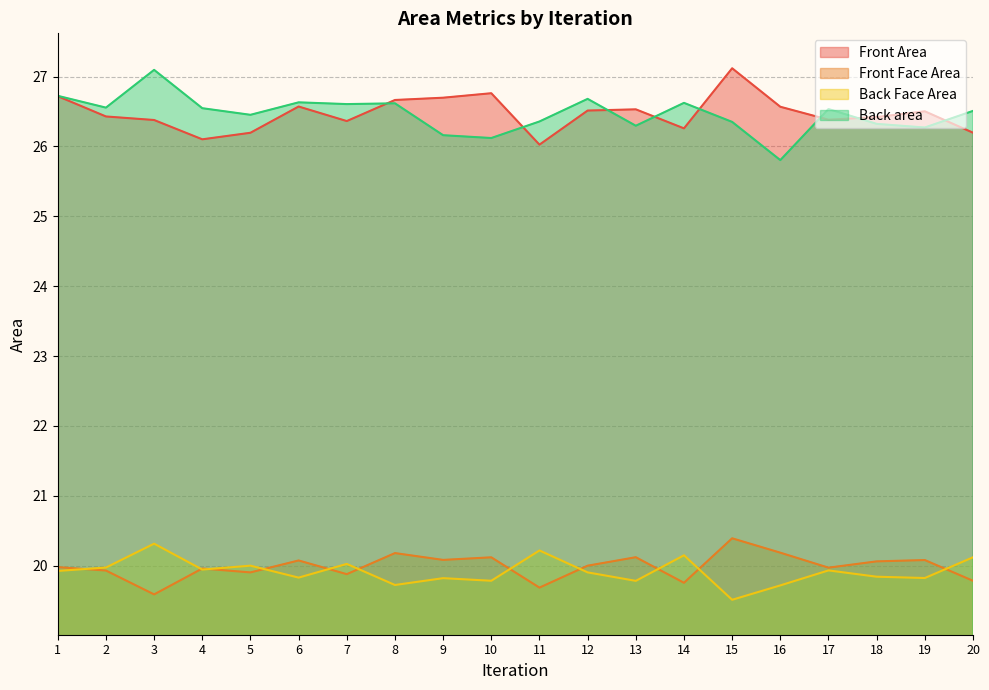

What is the maximum value shown in the chart?

27.1